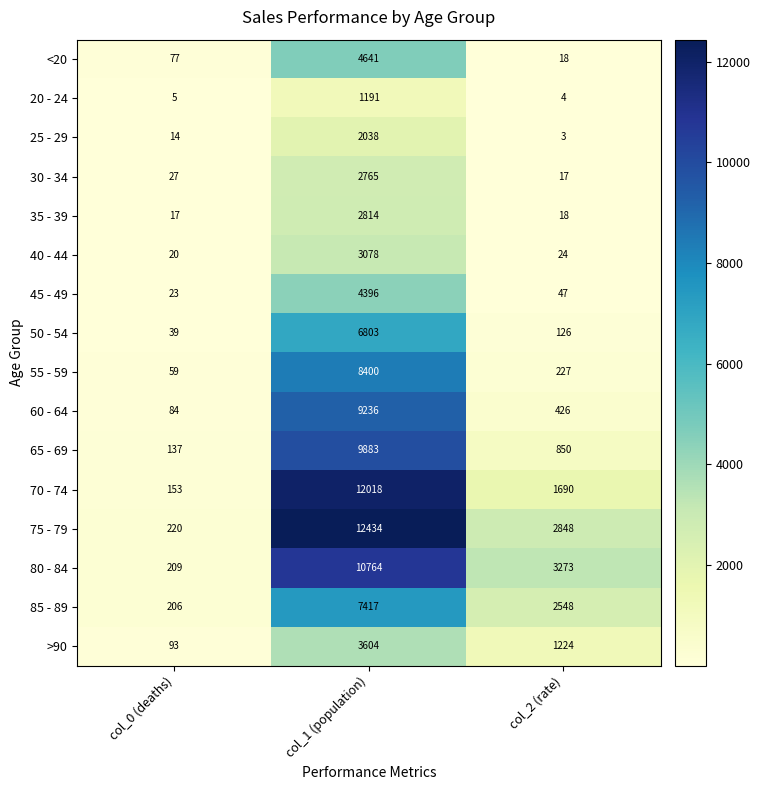

How many distinct data groups are displayed?

16